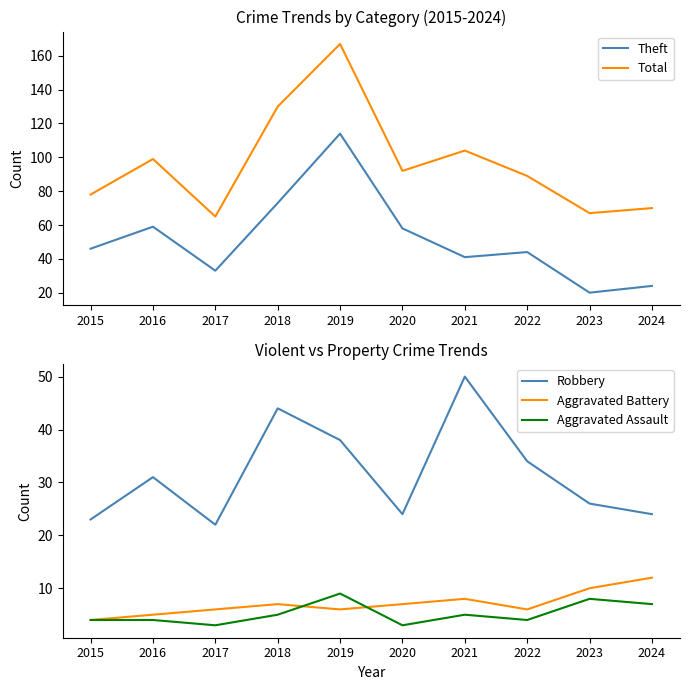

Which series has the largest total across all categories?

Total